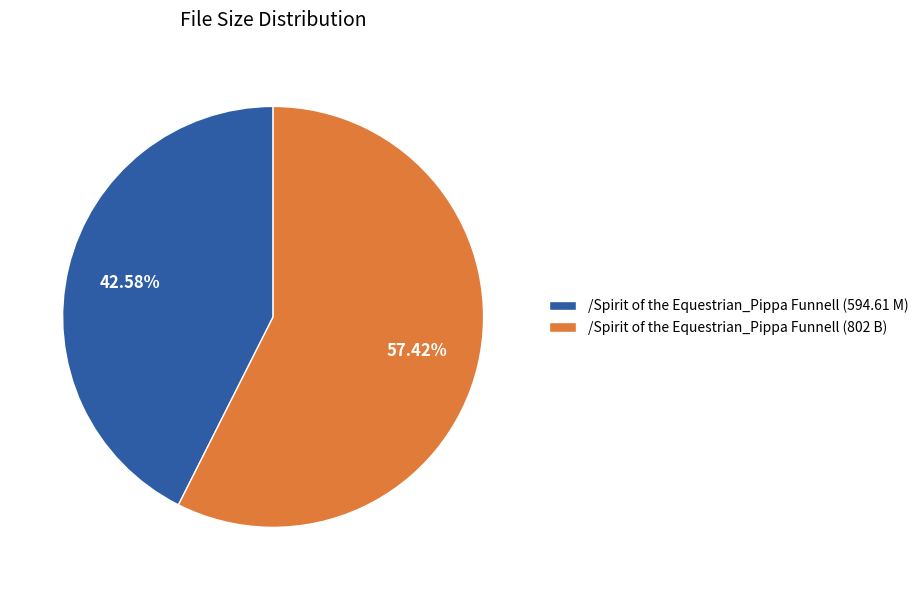

To the nearest percent, what percentage of the pie is /Spirit of the Equestrian_Pippa Funnell (594.61 M)?

43%